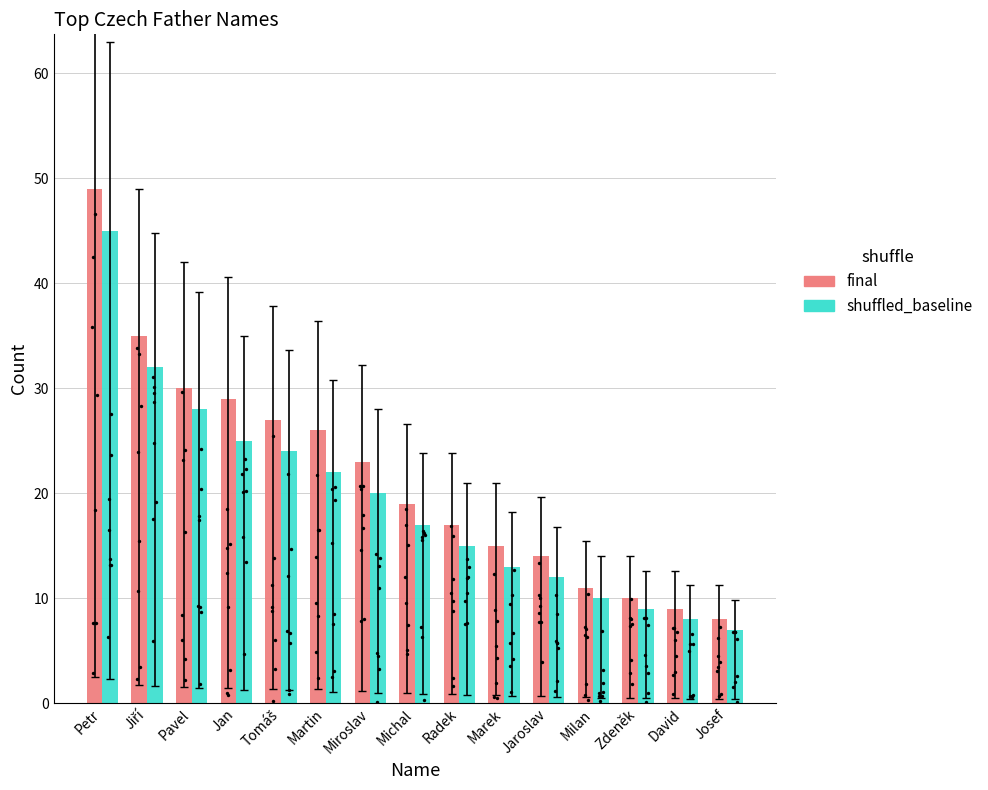

Which series has the largest total across all categories?

final